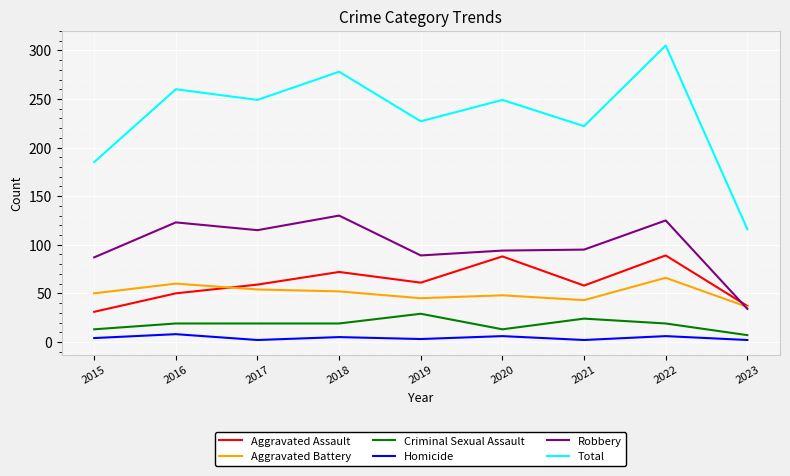

At how many categories does at least one series exceed 15?

9